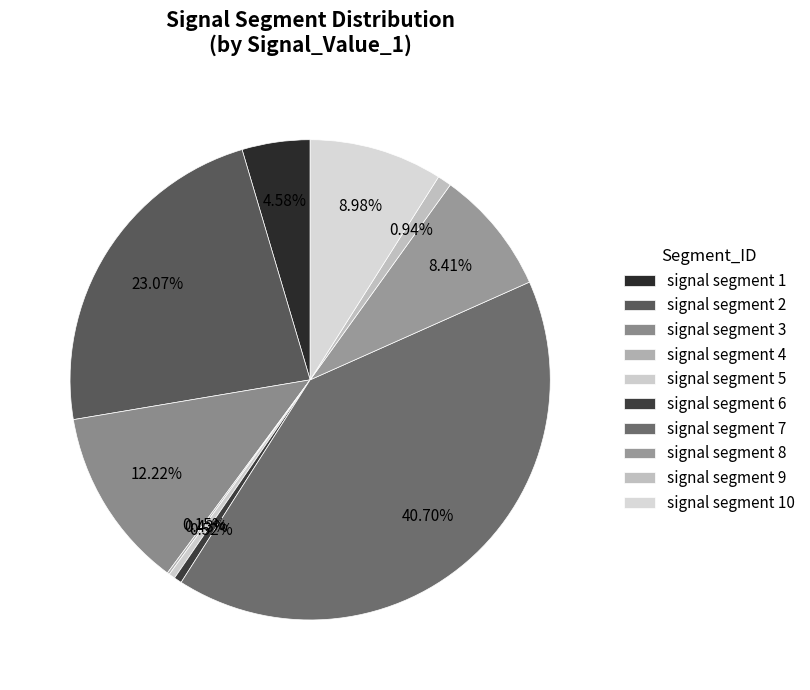

How many slices are in this pie chart?

10